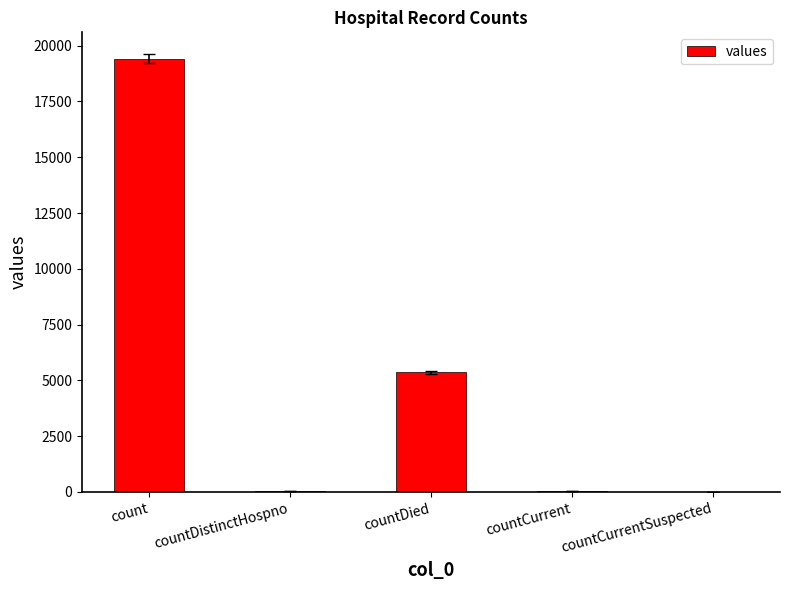

At which category does the chart reach its peak across all series?

count